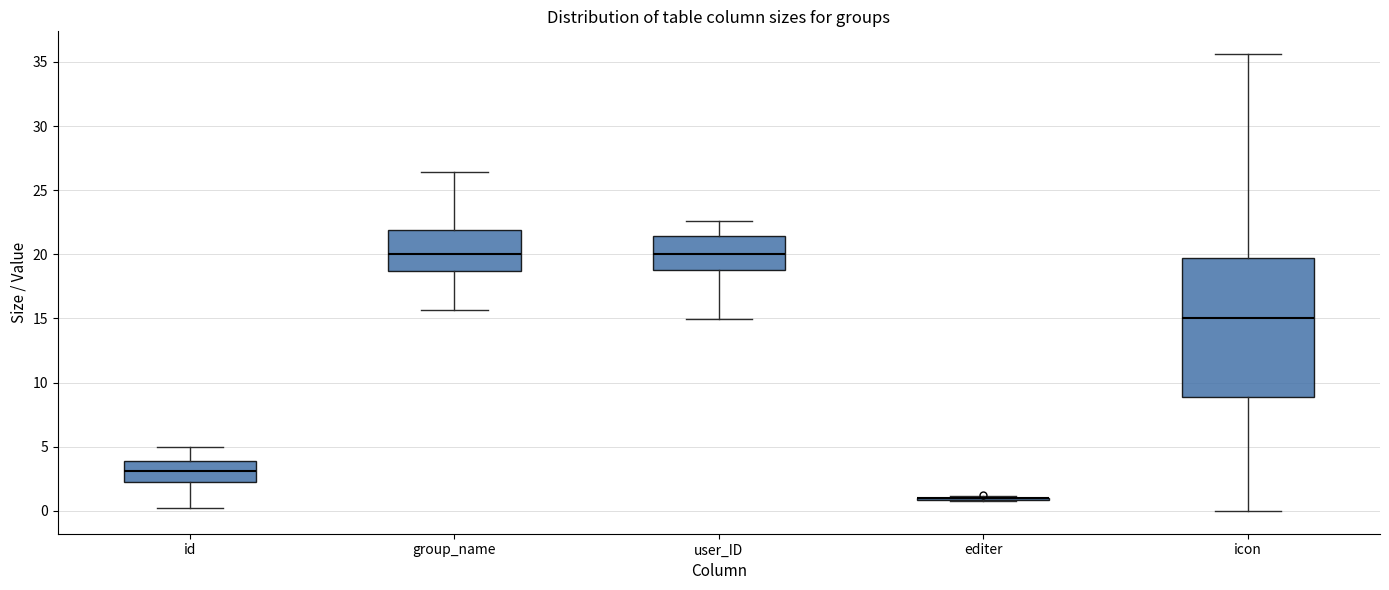

Reading left to right, transcribe this box plot: for each box, give where its median line is, the range the box spans, and where its two whiskers end, as read against the y-axis. The values are not printed on the chart, so give them approximately, as read against the axis.

id: median 3.0, box 2.0 to 4.0, whiskers 0.0 to 5.0
group_name: median 20.0, box 18.5 to 22.0, whiskers 15.5 to 26.5
user_ID: median 20.0, box 19.0 to 21.5, whiskers 15.0 to 22.5
editer: box collapsed to a line at 1.0, whiskers 0.5 to 1.0
icon: median 15.0, box 9.0 to 19.5, whiskers 0.0 to 35.5